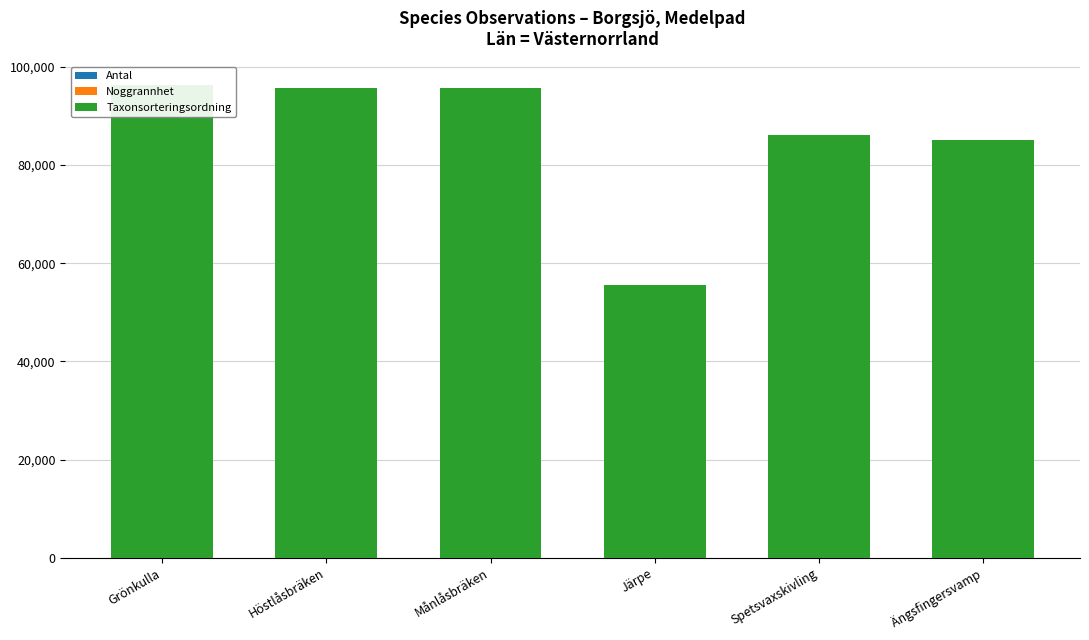

Reading right to left, extract all data points from this chart.

Antal: 0	1	7	5	7	1
Noggrannhet: 50	50	25	25	25	25
Taxonsorteringsordning: 85000	86124	55608	95591	95597	96232